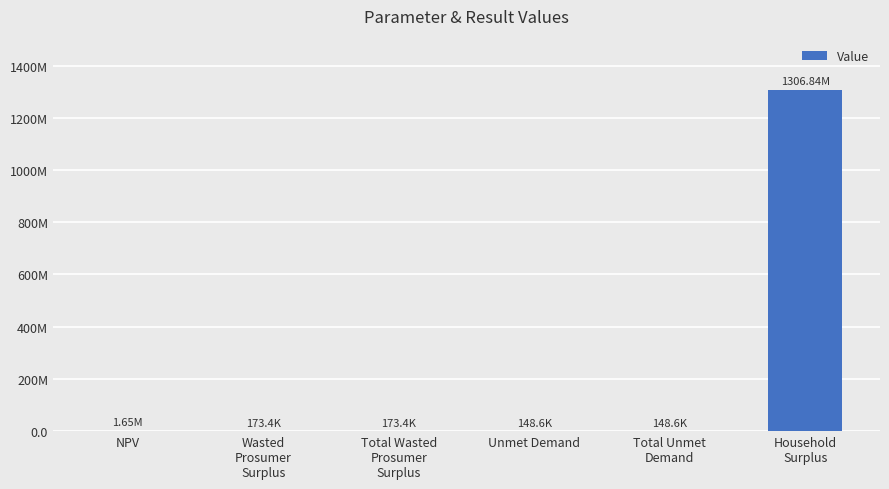

List the labels in order of value, largest first.

Household
Surplus, NPV, Wasted
Prosumer
Surplus, Total Wasted
Prosumer
Surplus, Unmet Demand, Total Unmet
Demand